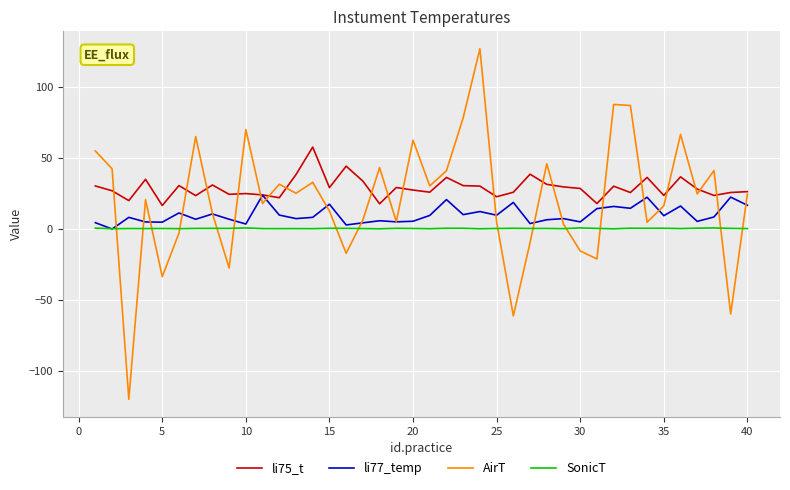

What is the smallest value displayed?

-120.1